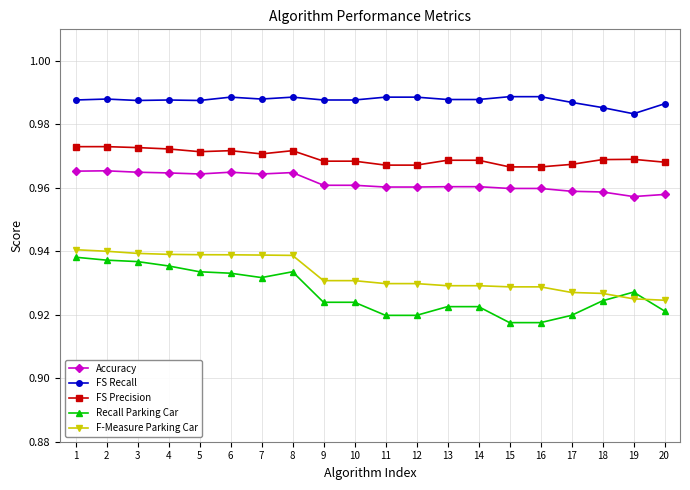

Is the value of Recall Parking Car at 7 greater than the value of FS Recall at 13?

No